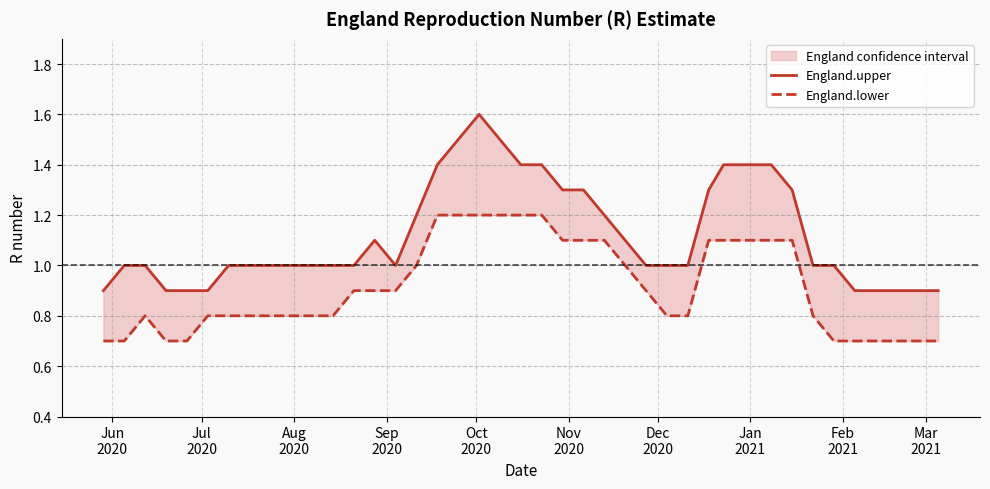

Is it true that England.lower equals 0.2 at 37?

False